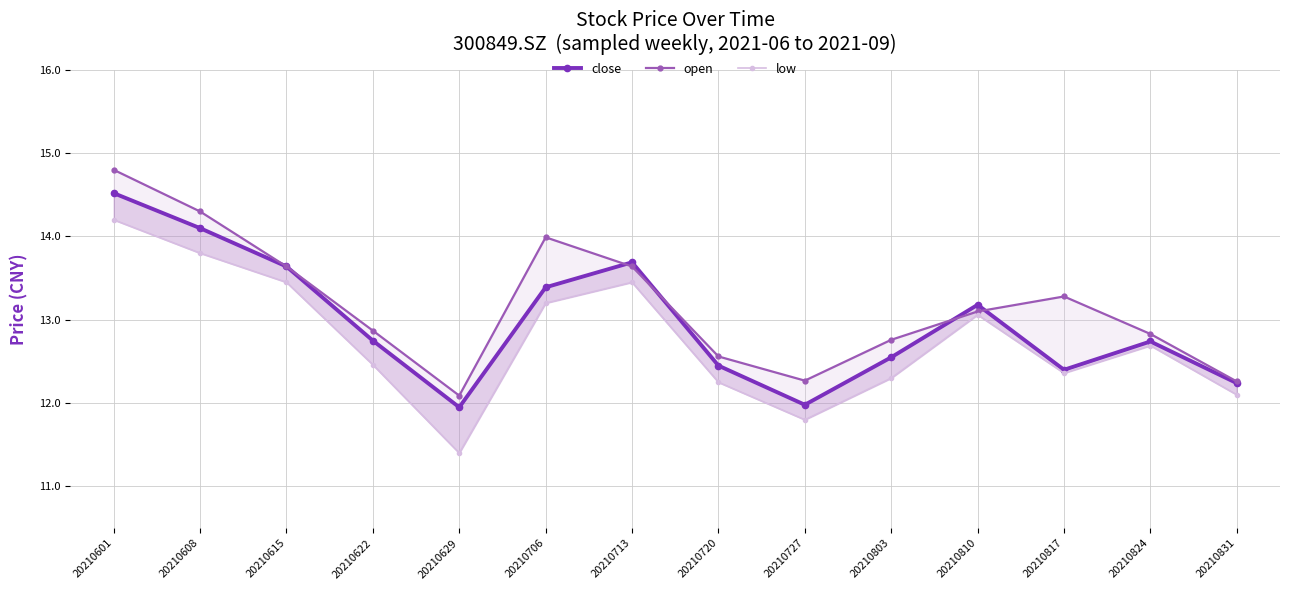

After their last crossing, which series has the higher values: open or close?

open